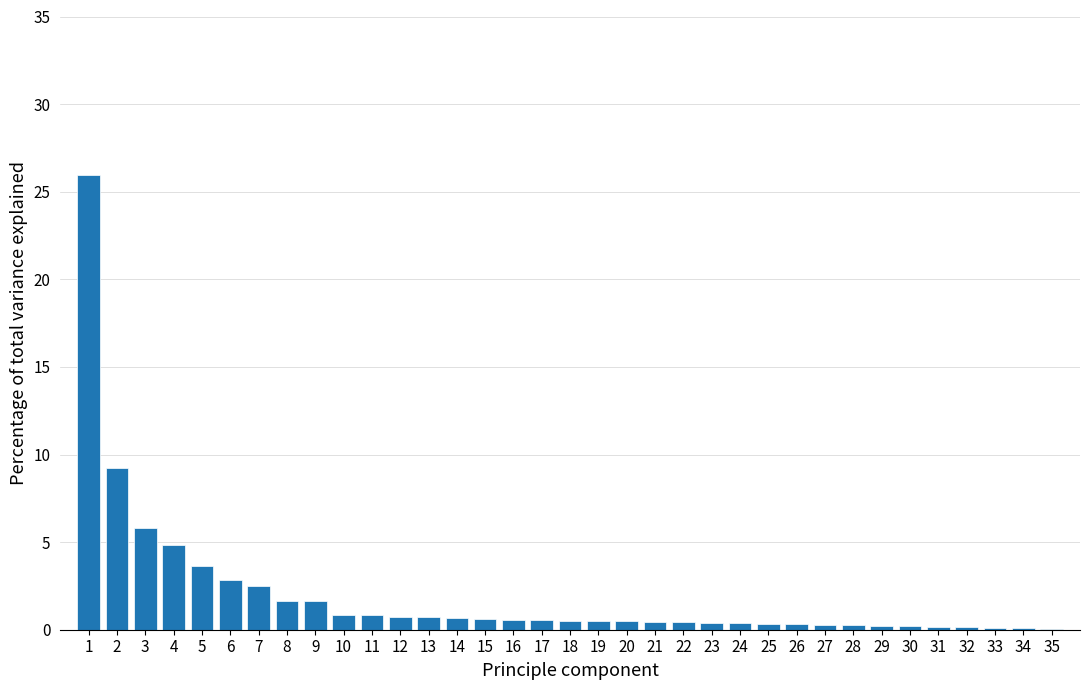

What is the change in value from 5 to 10?

-2.8